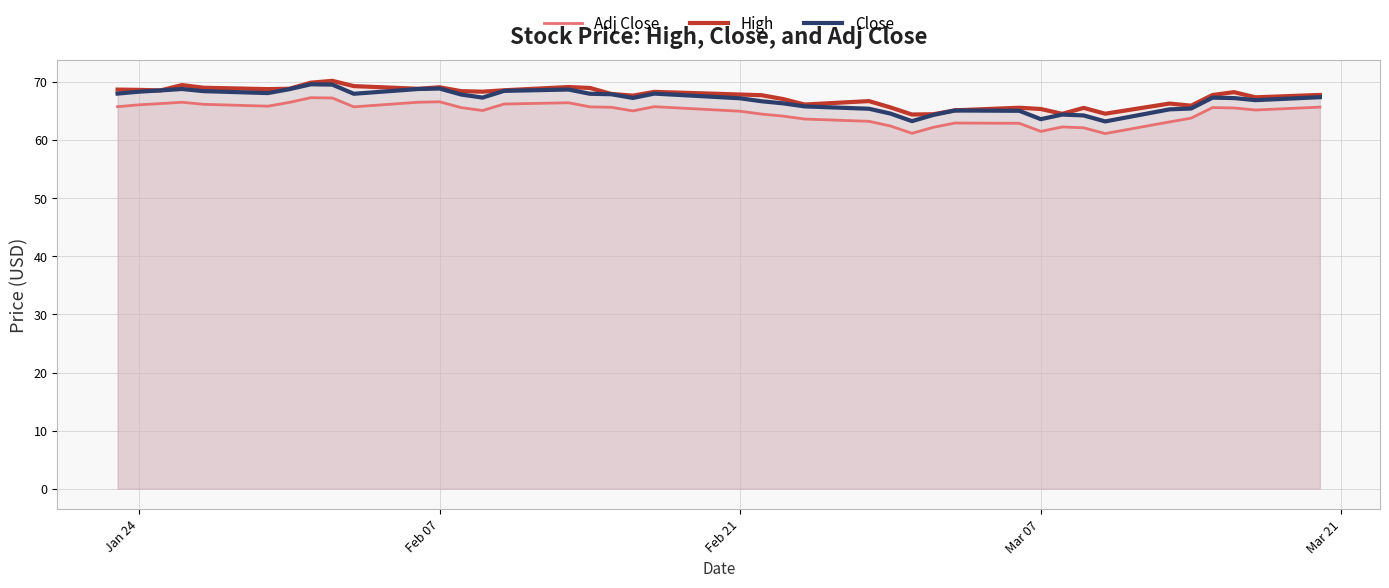

What is the smallest value displayed?

61.1